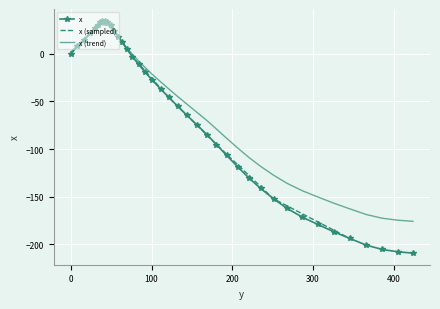

True or false: the data shows -19.1 at 92.0.

True